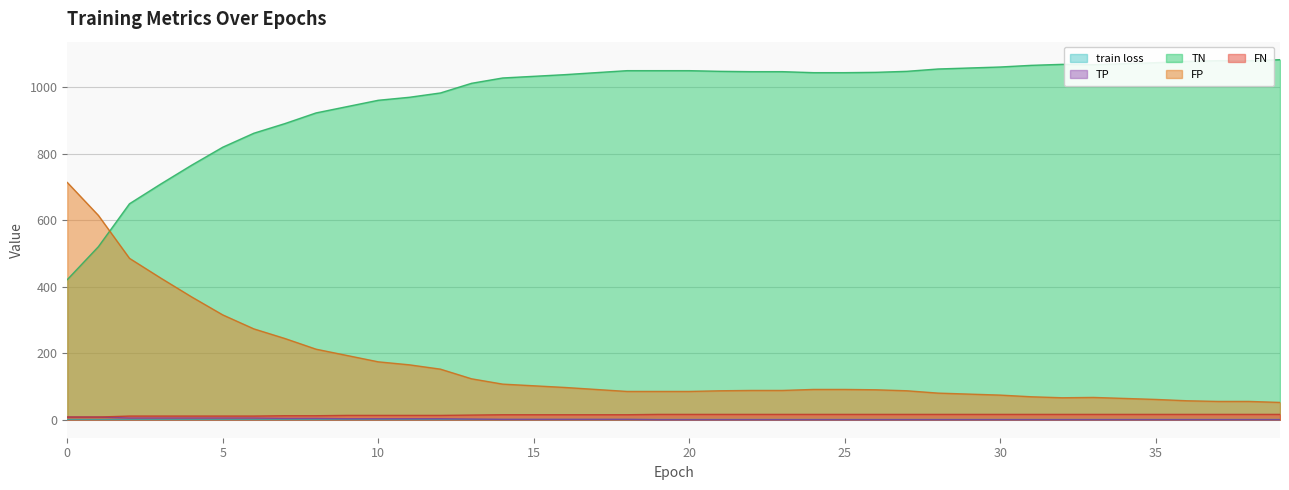

True or false: TN has a value of 1886.8 at 38.

False